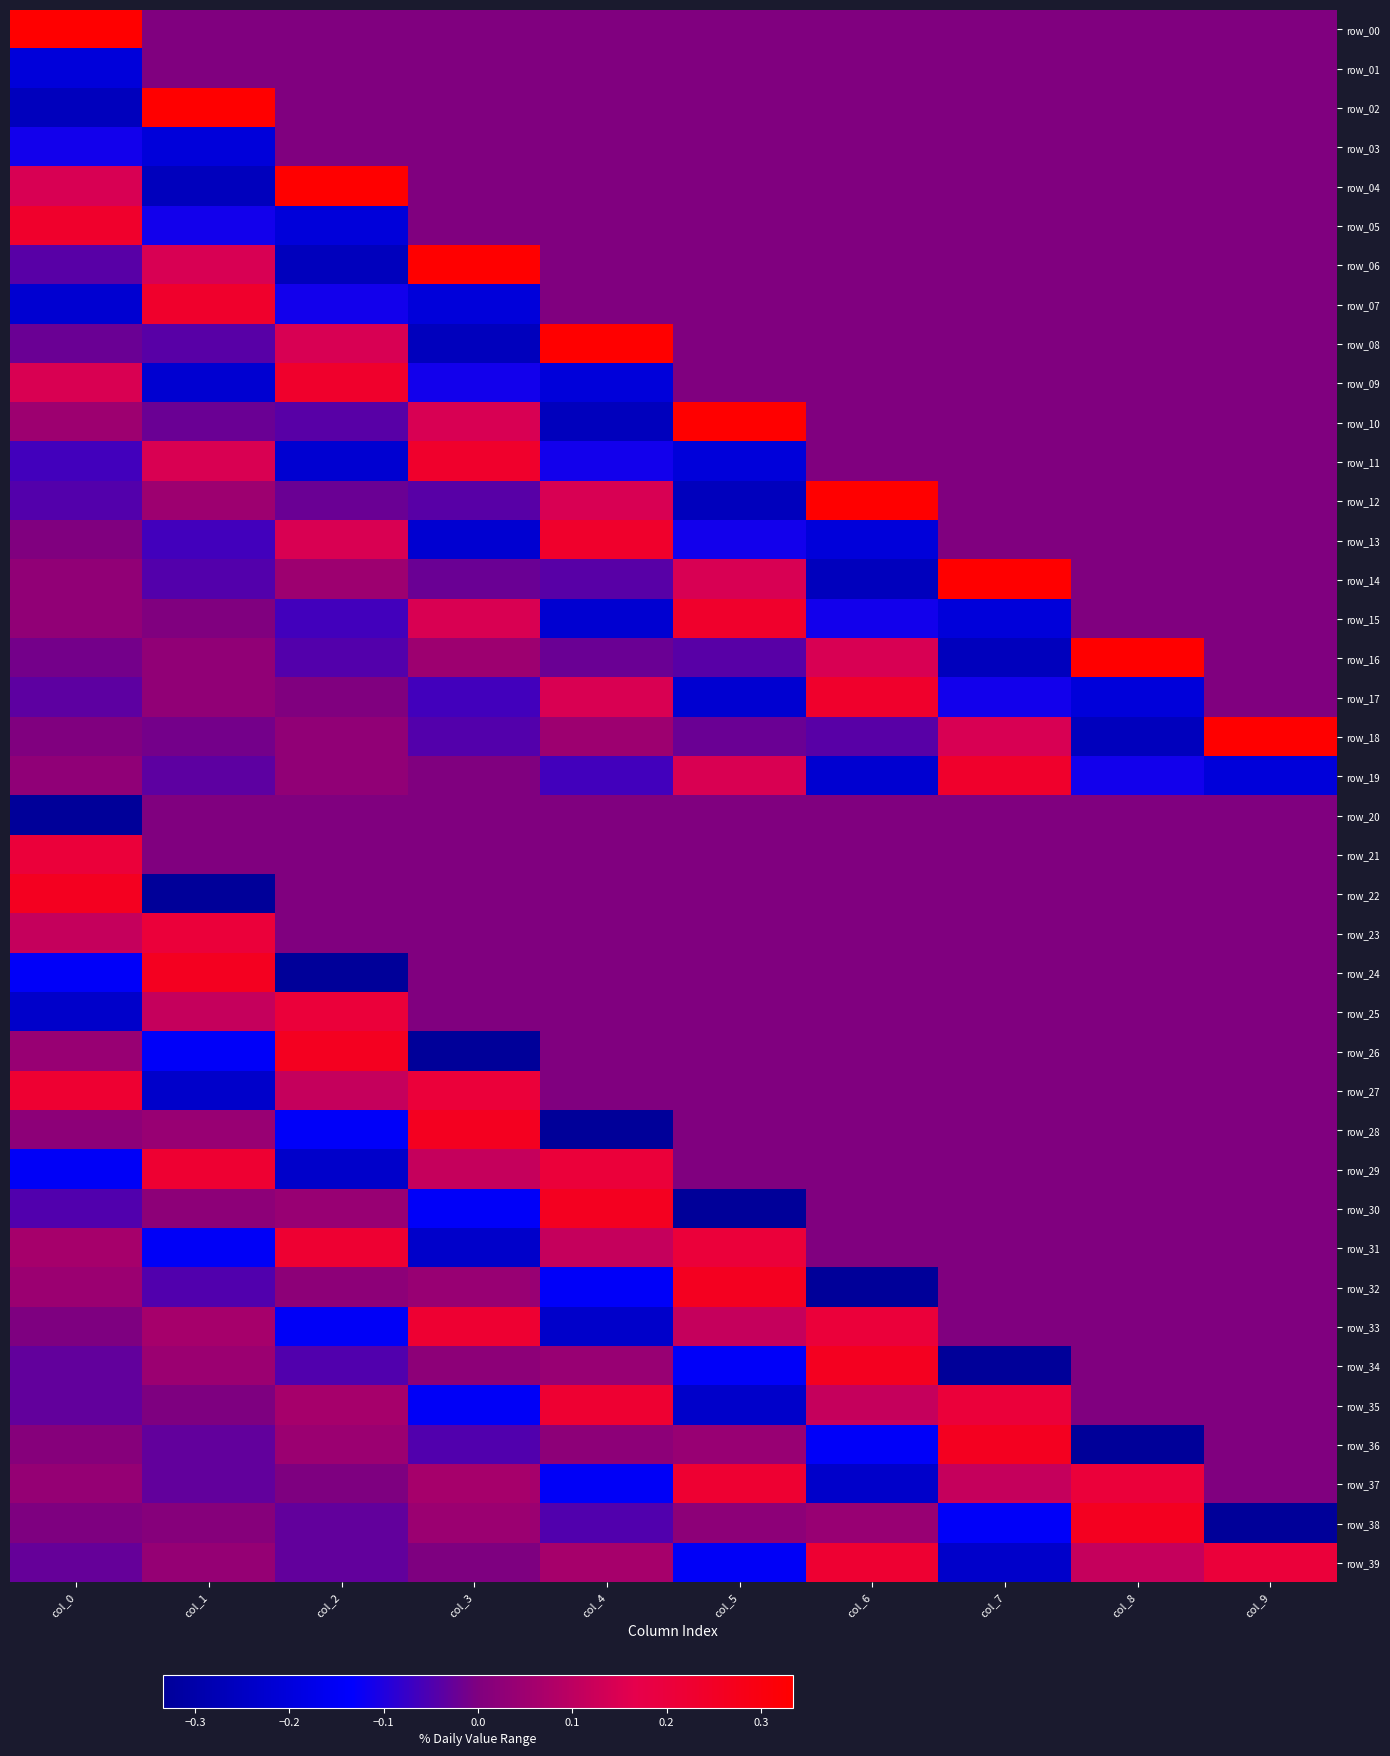

Read the row_21 value at col_0.

0.2